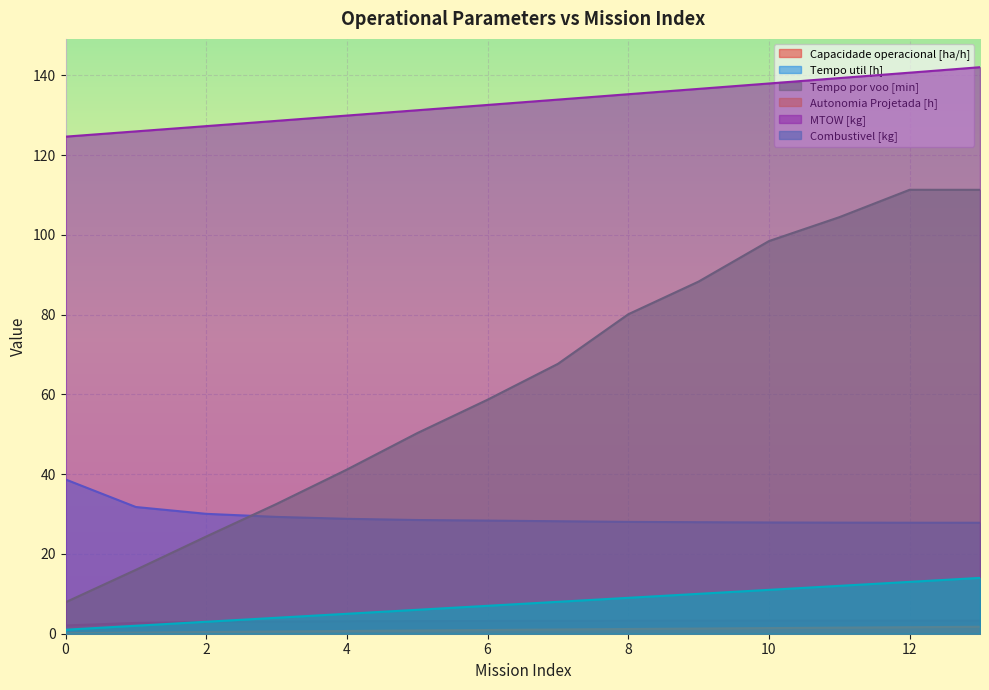

List the series in order of their peak value, highest first.

MTOW [kg], Tempo por voo [min], Tempo util [h], Combustivel [kg], Capacidade operacional [ha/h], Autonomia Projetada [h]